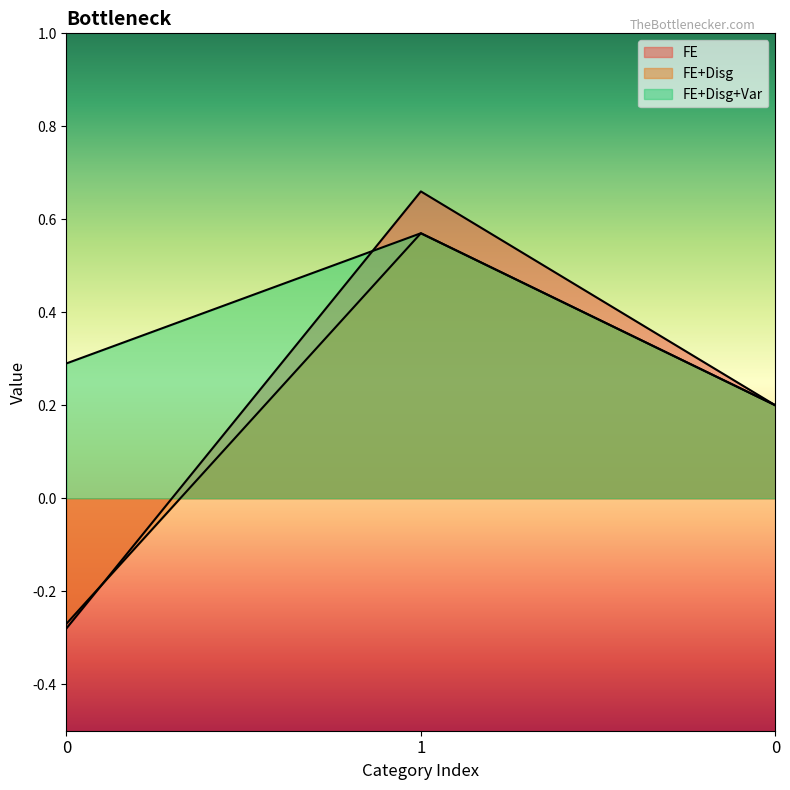

At which label does FE+Disg+Var reach its peak?

1